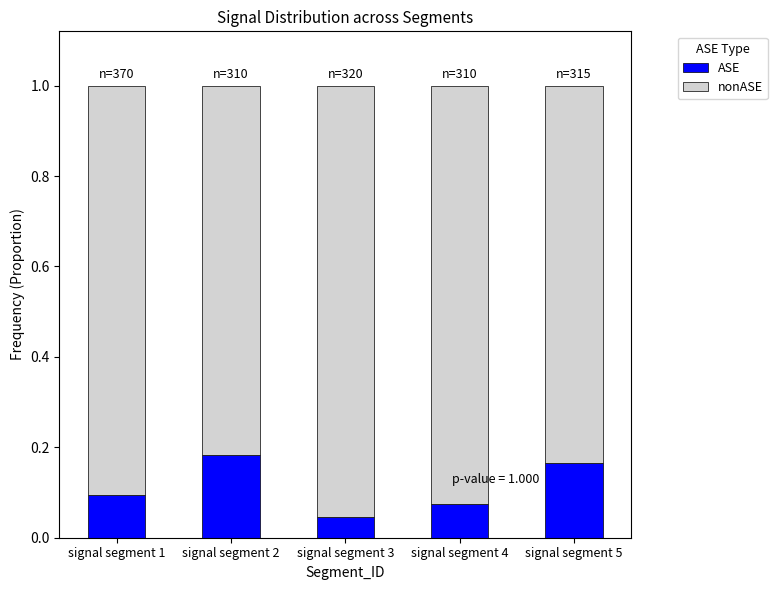

The value of ASE at signal segment 4 is 0.1. True or false?

True